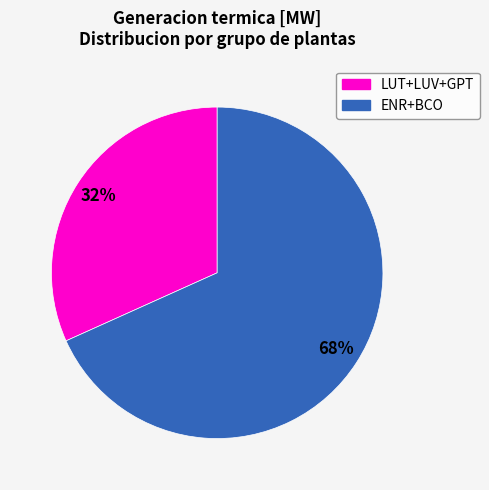

Is it true that LUT+LUV+GPT is 42% of the pie?

False